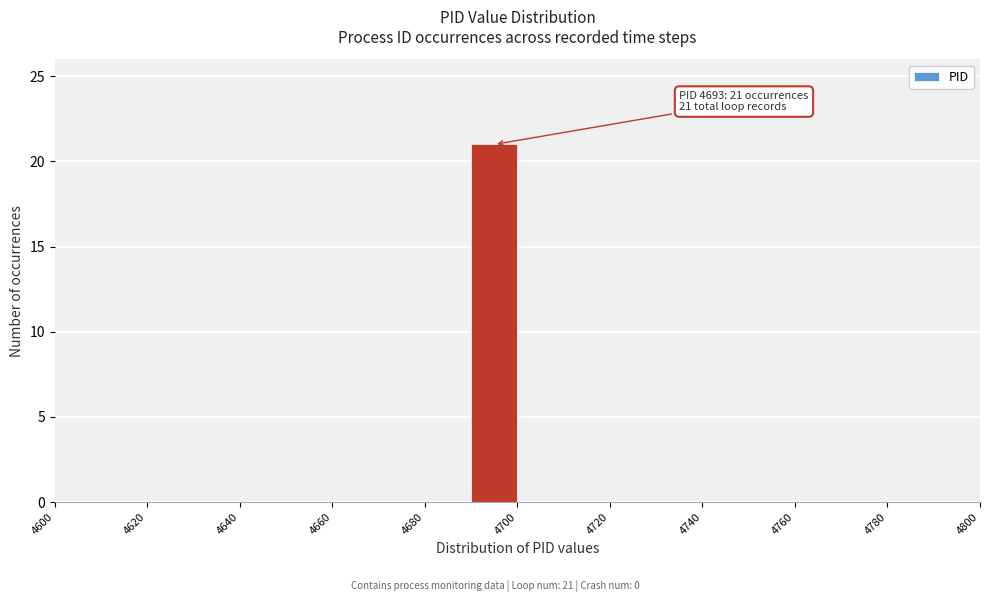

Which range on the x-axis has the tallest bar?

4690 to 4700